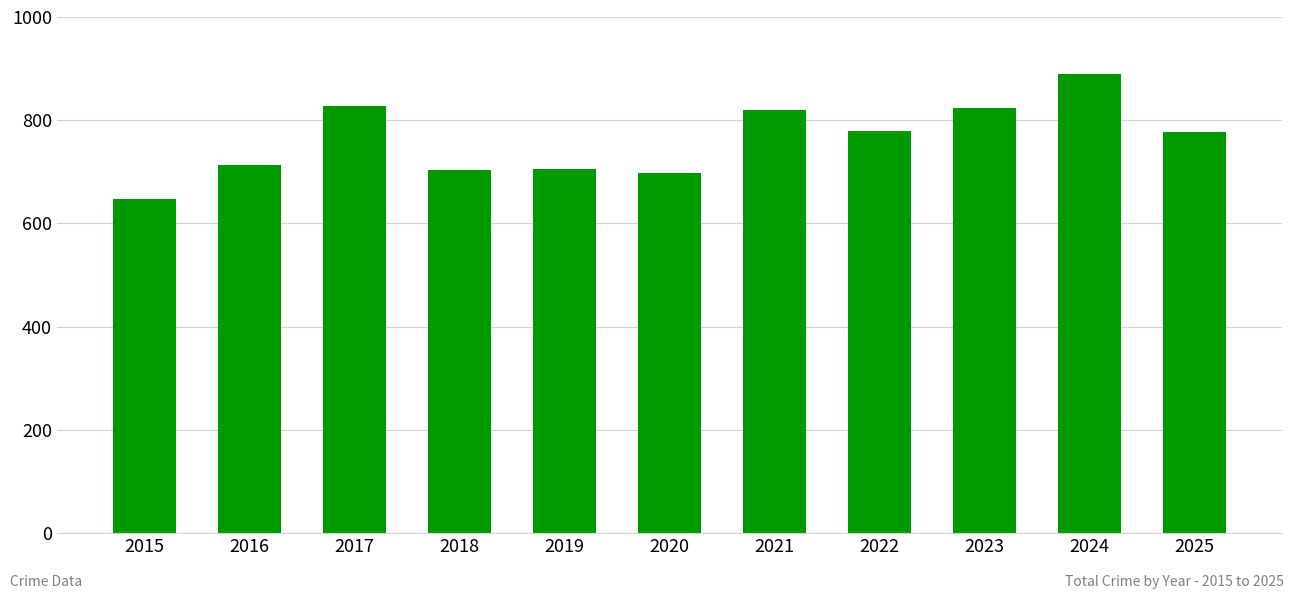

Count the number of data series in this chart.

1